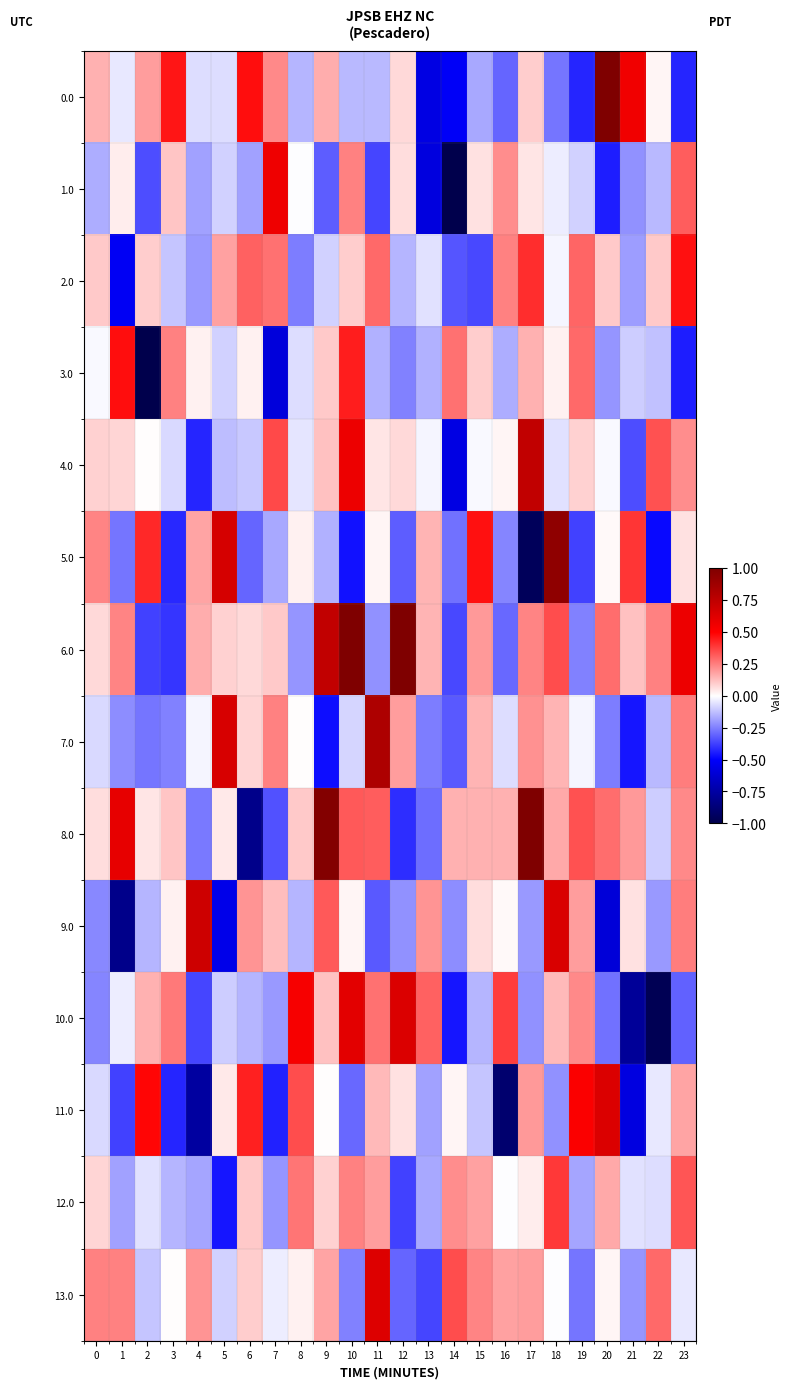

Reading left to right, transcribe all the data shown in this chart.

0.0: 0=0.1	1=-0.0	2=0.2	3=0.5	4=-0.1	5=-0.1	6=0.5	7=0.2	8=-0.1	9=0.2	10=-0.1	11=-0.1	12=0.1	13=-0.6	14=-0.5	15=-0.2	16=-0.3	17=0.1	18=-0.3	19=-0.4	20=2.0	21=0.6	22=0.0	23=-0.4
1.0: 0=-0.2	1=0.0	2=-0.3	3=0.1	4=-0.2	5=-0.1	6=-0.2	7=0.6	8=-0.0	9=-0.3	10=0.2	11=-0.4	12=0.1	13=-0.6	14=-1.0	15=0.1	16=0.2	17=0.1	18=-0.0	19=-0.1	20=-0.4	21=-0.2	22=-0.1	23=0.3
2.0: 0=0.1	1=-0.5	2=0.1	3=-0.1	4=-0.2	5=0.2	6=0.3	7=0.3	8=-0.3	9=-0.1	10=0.1	11=0.3	12=-0.1	13=-0.1	14=-0.3	15=-0.4	16=0.2	17=0.4	18=-0.0	19=0.3	20=0.1	21=-0.2	22=0.1	23=0.5
3.0: 0=-0.0	1=0.5	2=-1.8	3=0.2	4=0.0	5=-0.1	6=0.0	7=-0.6	8=-0.1	9=0.1	10=0.4	11=-0.2	12=-0.2	13=-0.2	14=0.3	15=0.1	16=-0.2	17=0.2	18=0.0	19=0.3	20=-0.2	21=-0.1	22=-0.1	23=-0.4
4.0: 0=0.1	1=0.1	2=0.0	3=-0.1	4=-0.4	5=-0.1	6=-0.1	7=0.4	8=-0.0	9=0.1	10=0.6	11=0.1	12=0.1	13=-0.0	14=-0.6	15=-0.0	16=0.0	17=0.7	18=-0.1	19=0.1	20=-0.0	21=-0.4	22=0.3	23=0.2
5.0: 0=0.2	1=-0.3	2=0.4	3=-0.4	4=0.2	5=0.7	6=-0.3	7=-0.2	8=0.0	9=-0.2	10=-0.5	11=0.0	12=-0.3	13=0.1	14=-0.3	15=0.5	16=-0.2	17=-1.0	18=0.9	19=-0.4	20=0.0	21=0.4	22=-0.5	23=0.1
6.0: 0=0.1	1=0.2	2=-0.4	3=-0.4	4=0.2	5=0.1	6=0.1	7=0.1	8=-0.2	9=0.7	10=1.1	11=-0.2	12=1.2	13=0.1	14=-0.4	15=0.2	16=-0.3	17=0.2	18=0.3	19=-0.2	20=0.3	21=0.1	22=0.2	23=0.6
7.0: 0=-0.1	1=-0.2	2=-0.3	3=-0.2	4=-0.0	5=0.7	6=0.1	7=0.2	8=0.0	9=-0.5	10=-0.1	11=0.8	12=0.2	13=-0.3	14=-0.3	15=0.1	16=-0.1	17=0.2	18=0.1	19=-0.0	20=-0.3	21=-0.5	22=-0.1	23=0.3
8.0: 0=0.1	1=0.6	2=0.1	3=0.1	4=-0.3	5=0.0	6=-0.8	7=-0.3	8=0.1	9=1.0	10=0.3	11=0.3	12=-0.4	13=-0.3	14=0.2	15=0.2	16=0.2	17=1.2	18=0.2	19=0.3	20=0.3	21=0.2	22=-0.1	23=0.2
9.0: 0=-0.2	1=-0.8	2=-0.1	3=0.0	4=0.7	5=-0.6	6=0.2	7=0.1	8=-0.1	9=0.3	10=0.0	11=-0.3	12=-0.2	13=0.2	14=-0.2	15=0.1	16=0.0	17=-0.2	18=0.6	19=0.2	20=-0.6	21=0.1	22=-0.2	23=0.3
10.0: 0=-0.2	1=-0.0	2=0.2	3=0.3	4=-0.4	5=-0.1	6=-0.1	7=-0.2	8=0.5	9=0.1	10=0.6	11=0.3	12=0.6	13=0.3	14=-0.5	15=-0.1	16=0.4	17=-0.2	18=0.1	19=0.2	20=-0.3	21=-0.8	22=-1.0	23=-0.3
11.0: 0=-0.1	1=-0.4	2=0.5	3=-0.4	4=-0.8	5=0.0	6=0.4	7=-0.4	8=0.3	9=0.0	10=-0.3	11=0.1	12=0.1	13=-0.2	14=0.0	15=-0.1	16=-0.9	17=0.2	18=-0.2	19=0.5	20=0.6	21=-0.6	22=-0.0	23=0.2
12.0: 0=0.1	1=-0.2	2=-0.1	3=-0.1	4=-0.2	5=-0.5	6=0.1	7=-0.2	8=0.3	9=0.1	10=0.2	11=0.2	12=-0.4	13=-0.2	14=0.2	15=0.2	16=-0.0	17=0.0	18=0.4	19=-0.2	20=0.2	21=-0.1	22=-0.1	23=0.3
13.0: 0=0.2	1=0.2	2=-0.1	3=0.0	4=0.2	5=-0.1	6=0.1	7=-0.0	8=0.0	9=0.2	10=-0.2	11=0.6	12=-0.3	13=-0.4	14=0.3	15=0.2	16=0.2	17=0.2	18=-0.0	19=-0.3	20=0.0	21=-0.2	22=0.3	23=-0.0